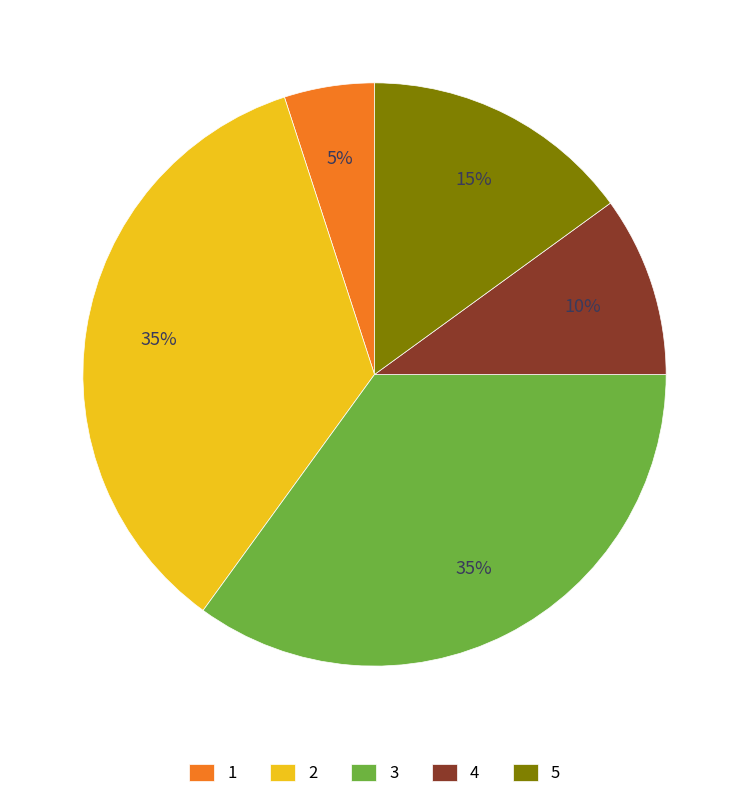

To the nearest percent, what portion does 1 represent?

5%